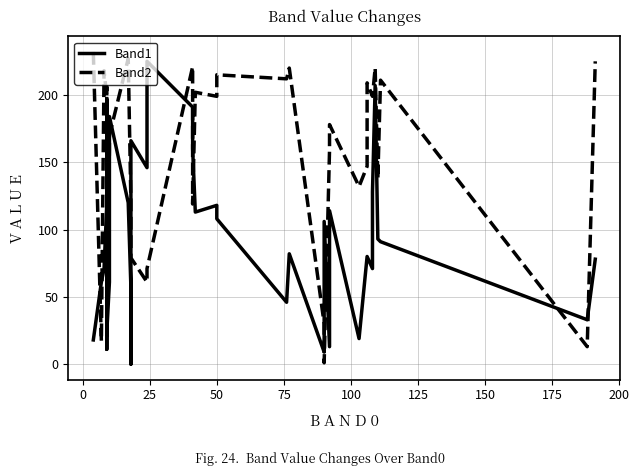

List the series in order of their overall mean, lowest first.

Band1, Band2